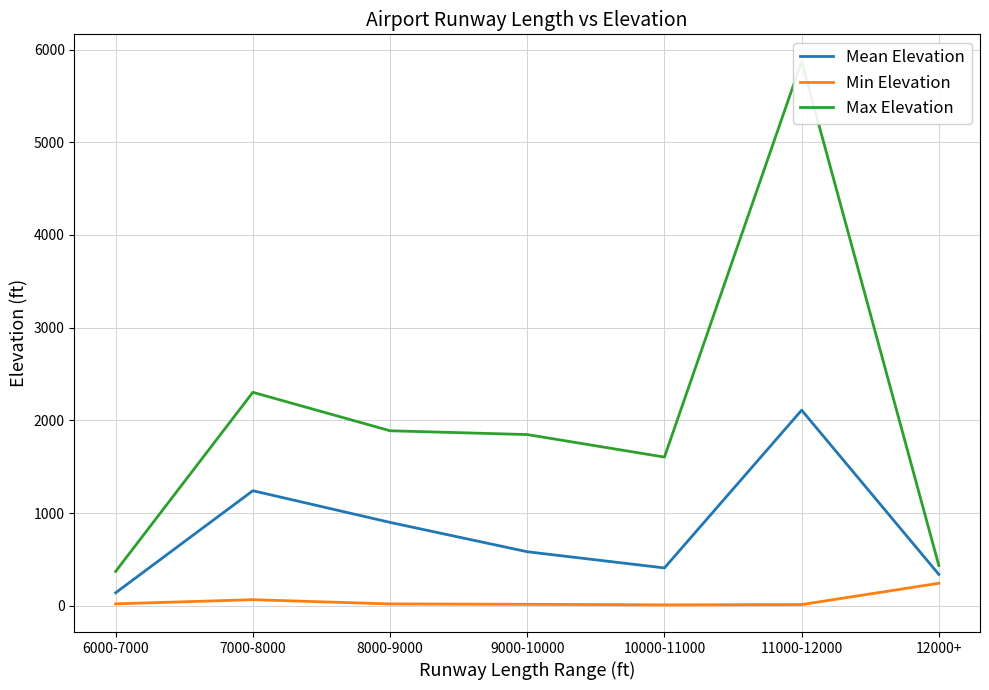

True or false: Mean Elevation has a value of 92.2 at 6000-7000.

False